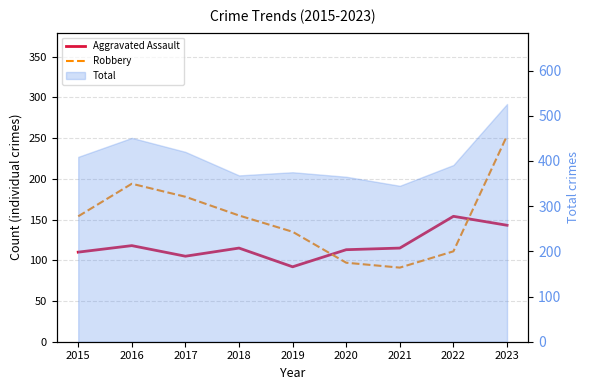

Which label corresponds to the largest value in the chart?

2023